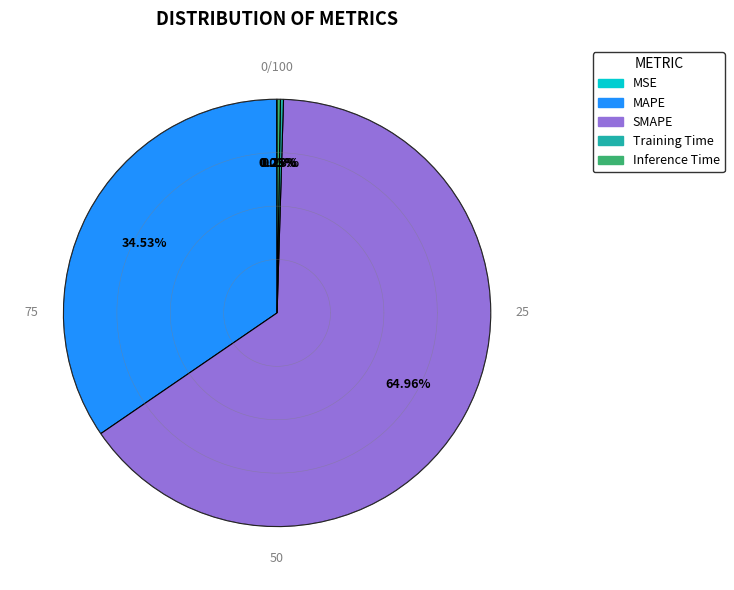

Between Training Time and Inference Time, which is larger?

Inference Time